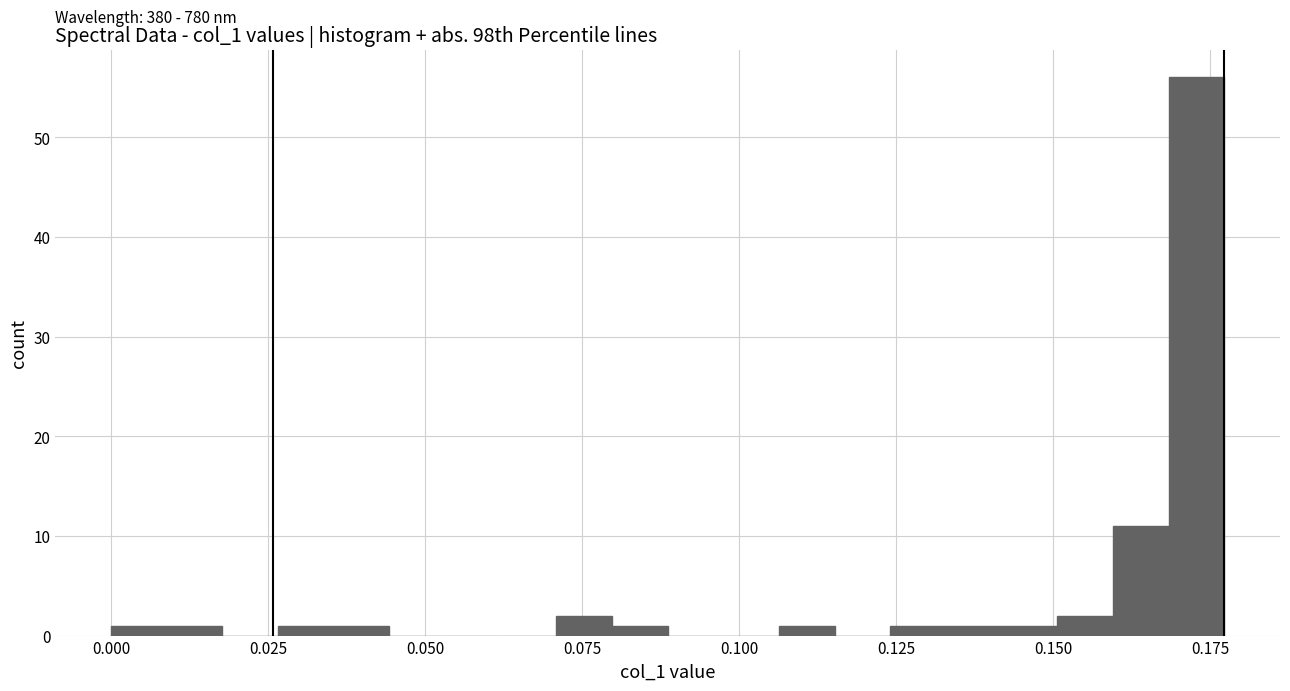

Around what value on the x-axis is the tallest bar? Give the approximate position of its centre, as read against the axis.

0.175